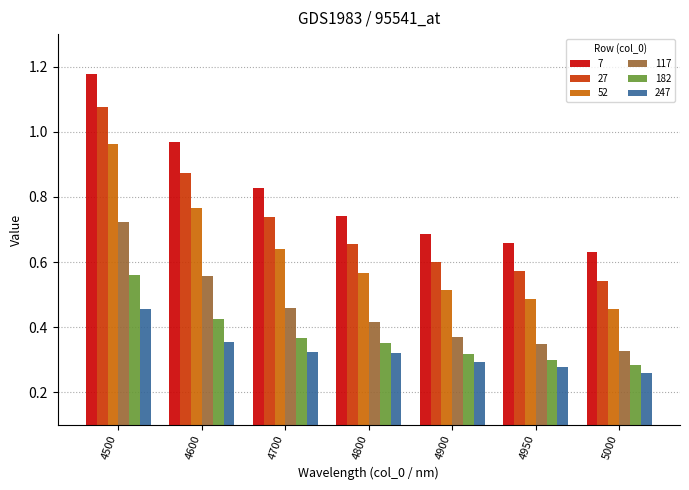

At how many categories does at least one series exceed 0?

7